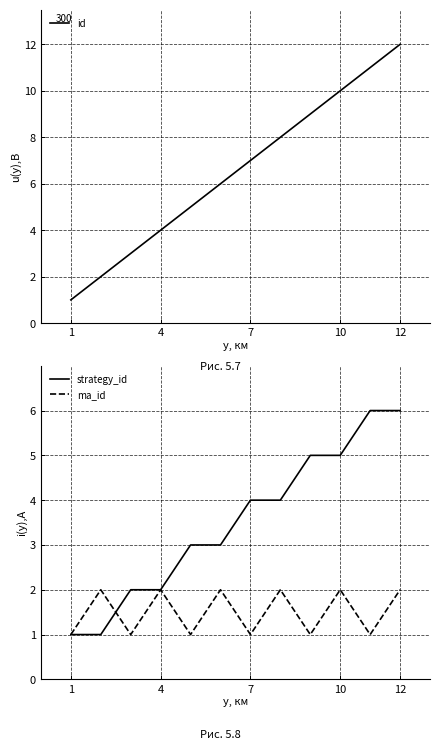

At which label does id reach its peak?

12